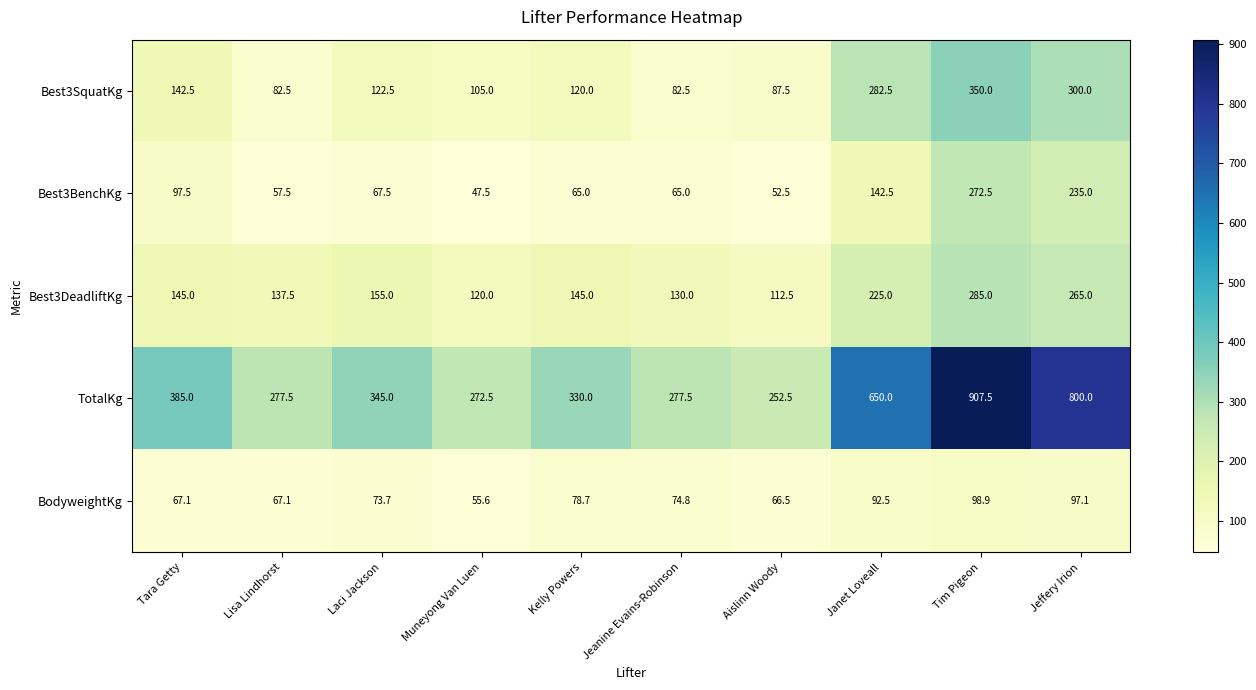

Which category has the highest value across all series?

Tim Pigeon